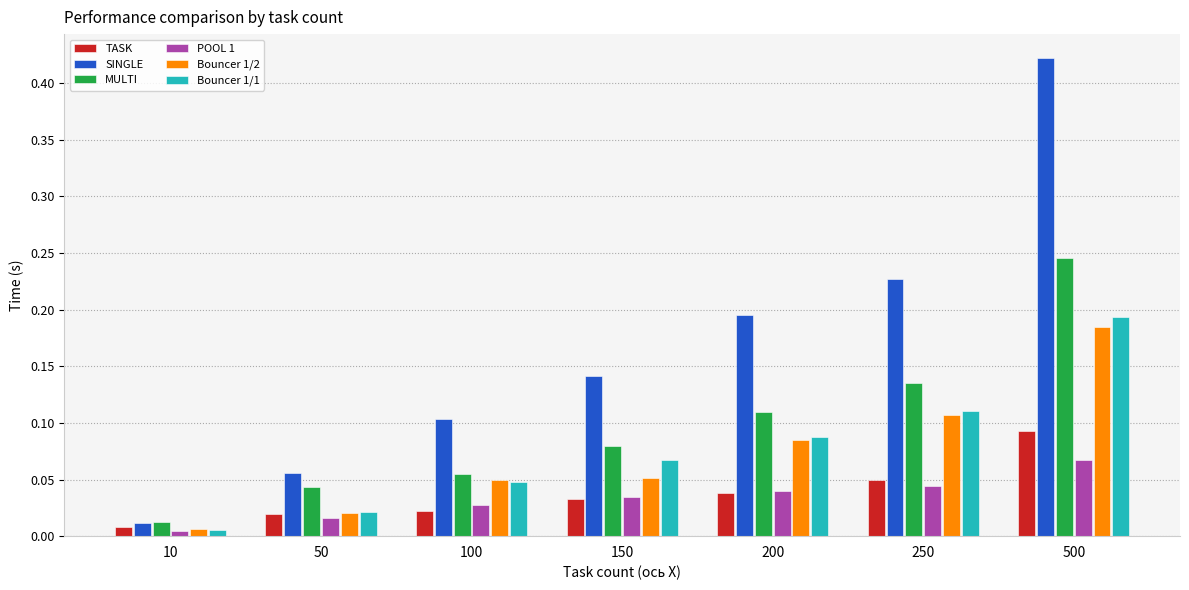

What are all the series names shown in the legend?

TASK, SINGLE, MULTI, POOL 1, Bouncer 1/2, Bouncer 1/1